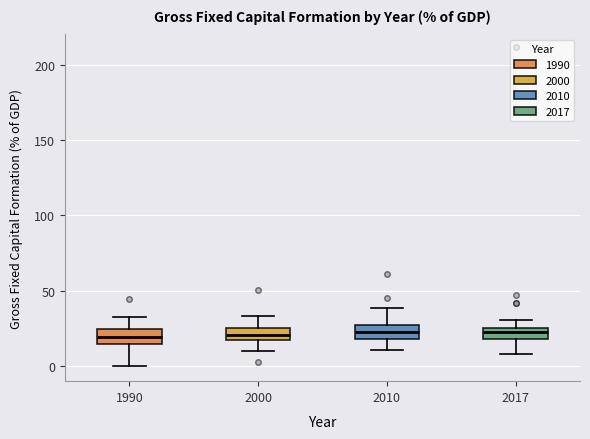

Reading left to right, transcribe this box plot: for each box, give where its median line is, the range the box spans, and where its two whiskers end, as read against the y-axis. The values are not printed on the chart, so give them approximately, as read against the axis.

1990: median 20, box 15 to 25, whiskers 0 to 30
2000: median 20, box 15 to 25, whiskers 10 to 35
2010: median 25 (inside the box), box 20 to 25, whiskers 10 to 40
2017: median 25 (just below the box's upper edge), box 20 to 25, whiskers 10 to 30